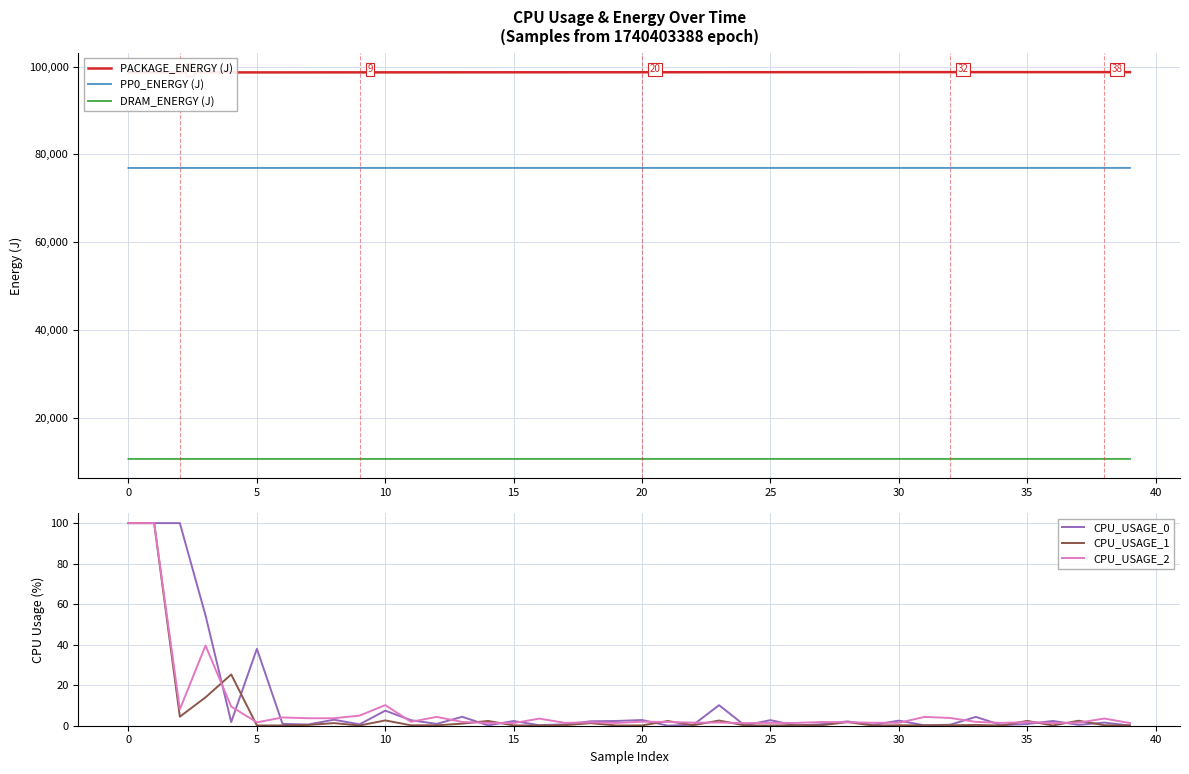

List the series in order of their peak value, lowest first.

CPU_USAGE_0, CPU_USAGE_1, CPU_USAGE_2, DRAM_ENERGY (J), PP0_ENERGY (J), PACKAGE_ENERGY (J)